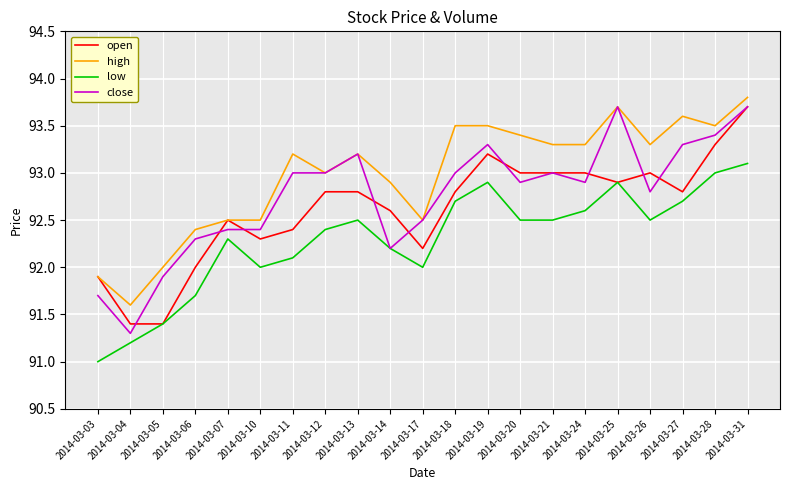

The low series shows 36.1 at 2014-03-28. True or false?

False